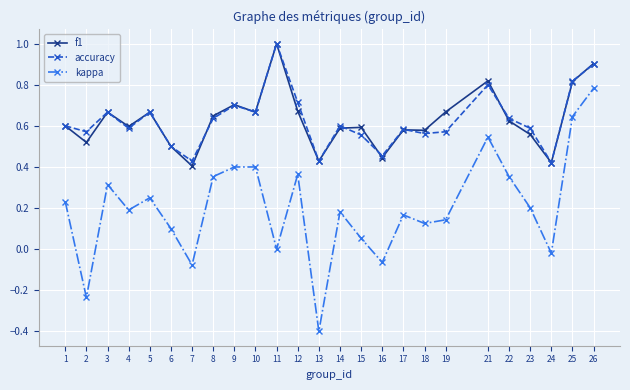

Count the number of data series in this chart.

3